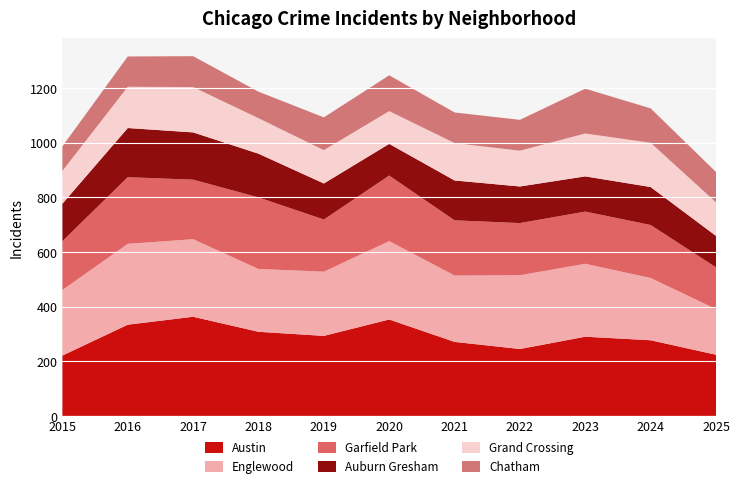

Reading left to right, extract all data points from this chart.

Austin: 2015=221	2016=334	2017=363	2018=308	2019=293	2020=353	2021=271	2022=245	2023=290	2024=277	2025=224
Englewood: 2015=240	2016=296	2017=284	2018=230	2019=235	2020=287	2021=243	2022=270	2023=267	2024=228	2025=167
Garfield Park: 2015=179	2016=244	2017=218	2018=262	2019=191	2020=240	2021=202	2022=191	2023=191	2024=194	2025=153
Auburn Gresham: 2015=137	2016=180	2017=173	2018=160	2019=132	2020=116	2021=146	2022=134	2023=129	2024=139	2025=115
Grand Crossing: 2015=120	2016=151	2017=166	2018=130	2019=122	2020=120	2021=137	2022=131	2023=157	2024=162	2025=123
Chatham: 2015=90	2016=111	2017=113	2018=97	2019=120	2020=131	2021=112	2022=113	2023=164	2024=126	2025=111